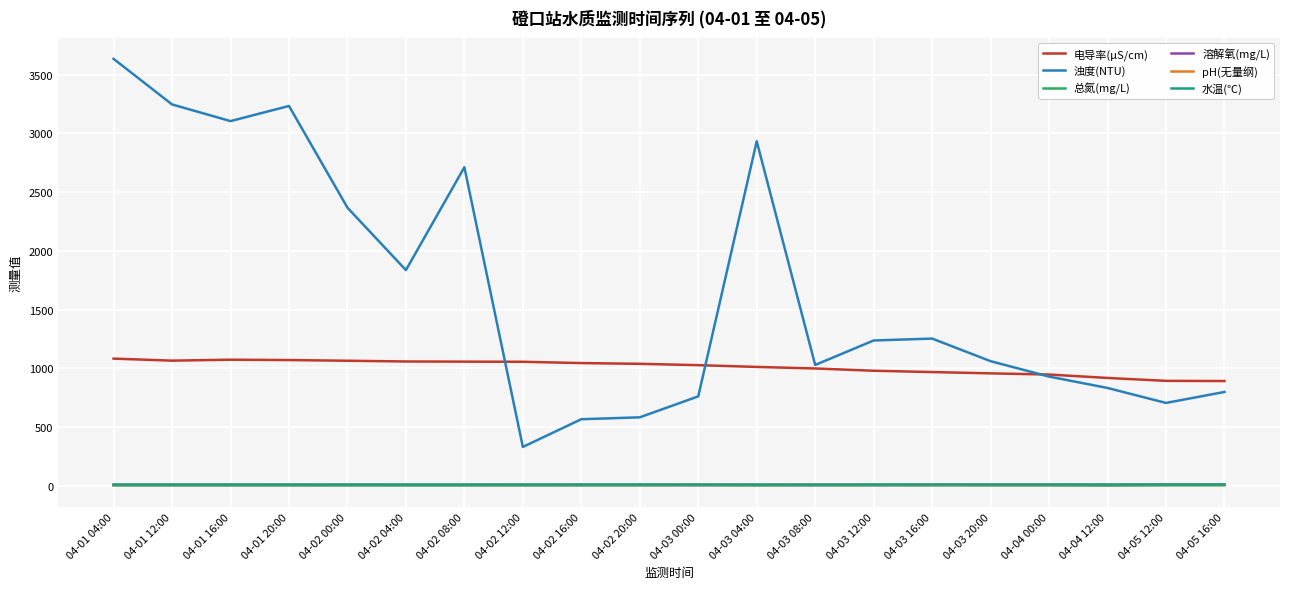

Count the number of data series in this chart.

6